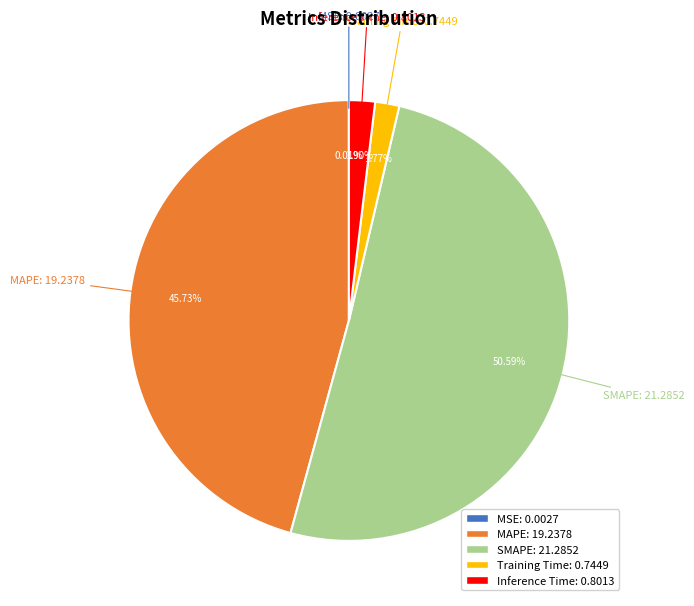

Which has a higher value, SMAPE or Training Time?

SMAPE